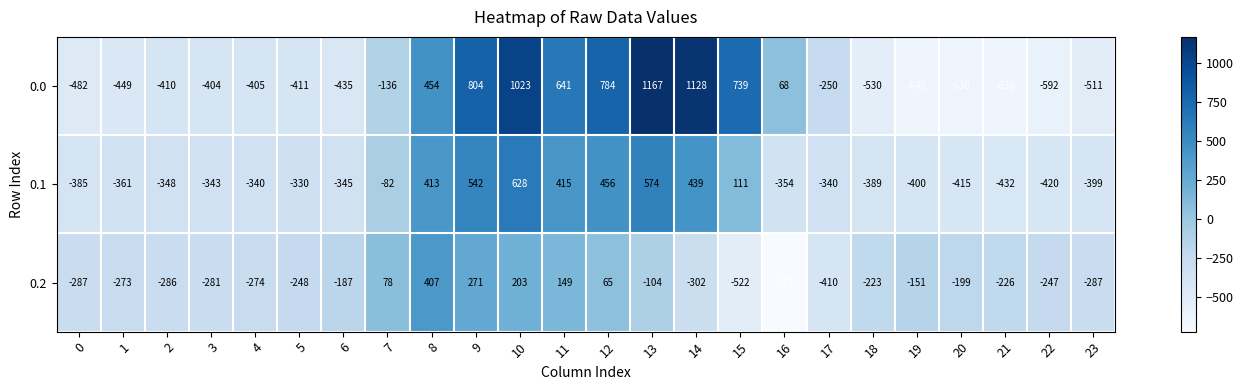

List the series in order of their peak value, highest first.

0.0, 0.1, 0.2